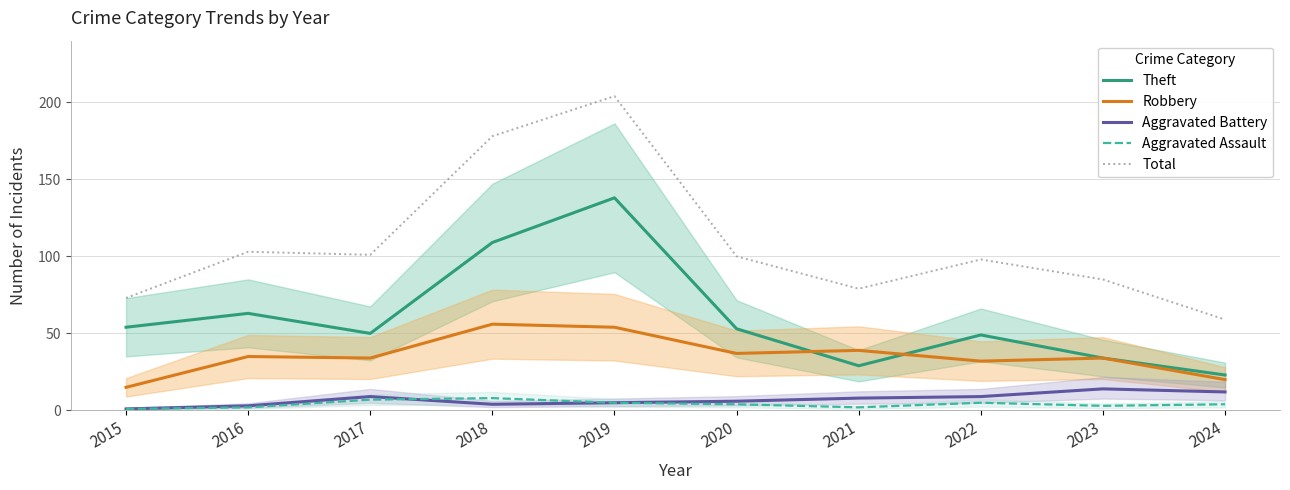

Reading left to right, what are all the values shown in this chart?

Theft: 54	63	50	109	138	53	29	49	34	23
Robbery: 15	35	34	56	54	37	39	32	34	20
Aggravated Battery: 1	3	9	4	5	6	8	9	14	12
Aggravated Assault: 1	2	7	8	5	4	2	5	3	4
Total: 73	103	101	178	204	100	79	98	85	59